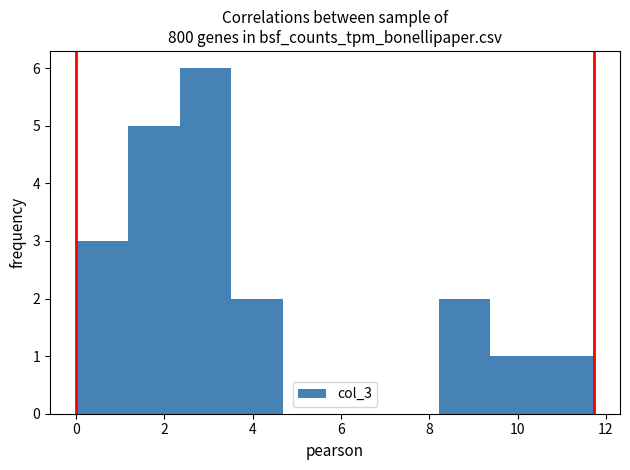

What is the height of the bar covering 8.2 to 9.4 on the x-axis? Neither the bar edges nor the heights are printed on the chart, so give them approximately, as read against the axes.

2